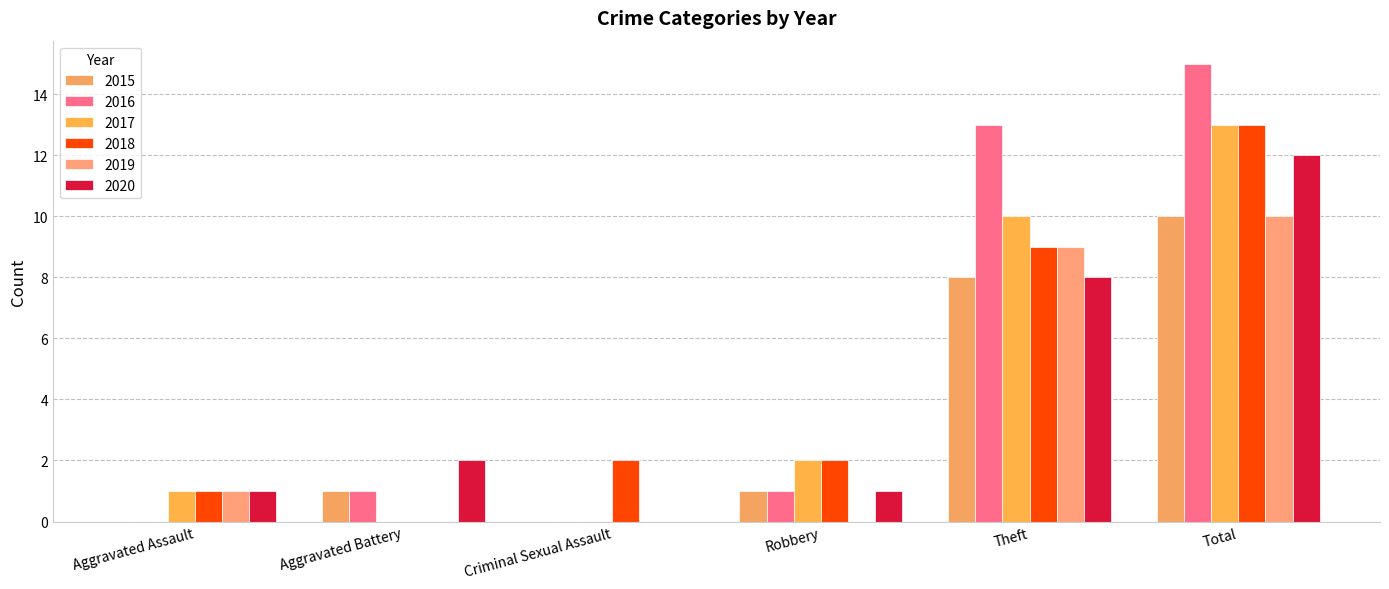

What is the total value across all series at Theft?

57